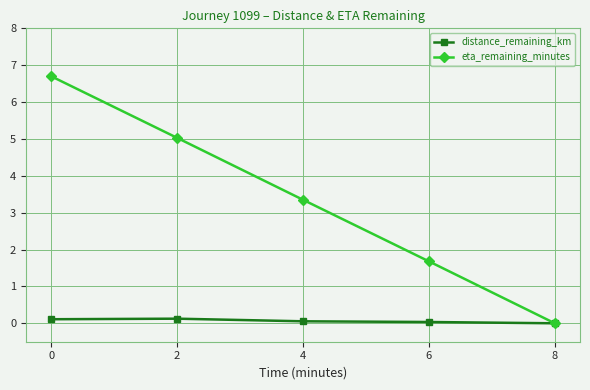

Between 2 and 4, which series saw the biggest shift?

eta_remaining_minutes